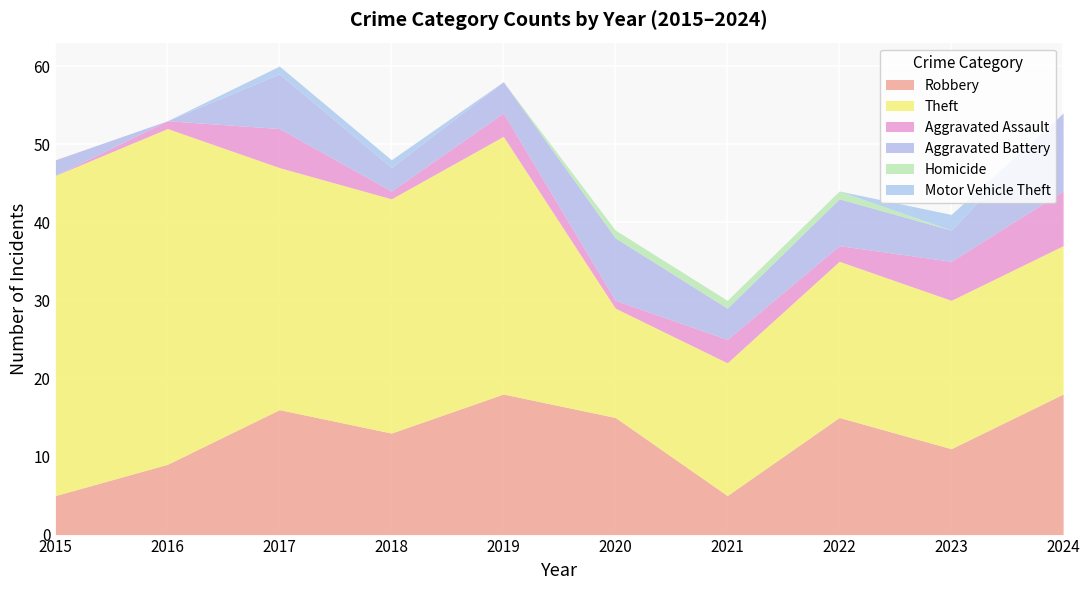

What are all the series names shown in the legend?

Robbery, Theft, Aggravated Assault, Aggravated Battery, Homicide, Motor Vehicle Theft